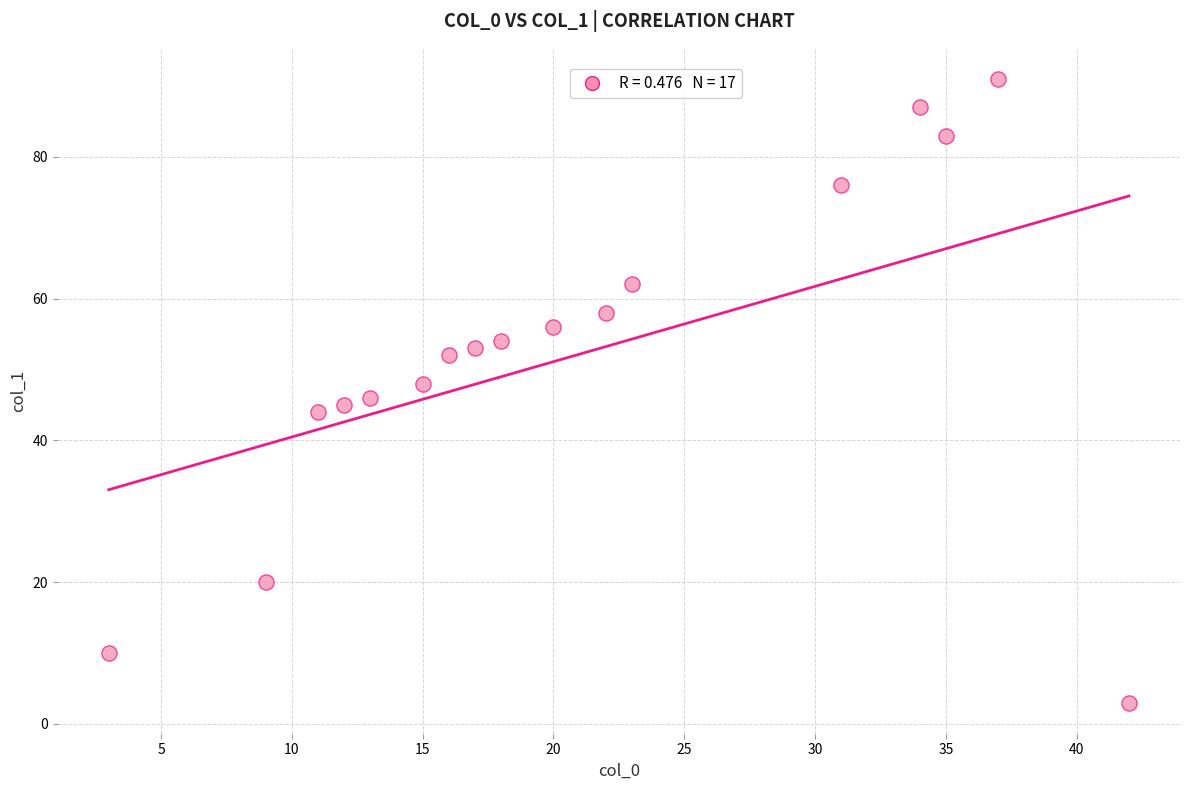

What is the range of Y values (max minus min)?

88